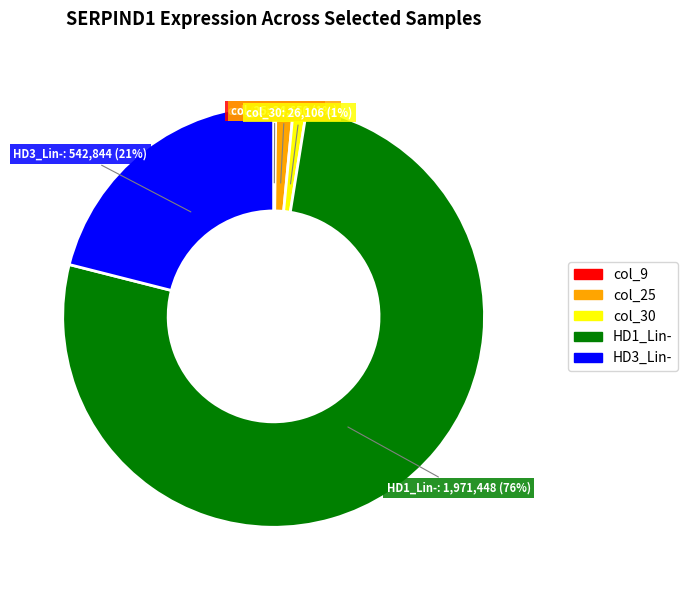

The col_30 slice represents 1% of the pie. True or false?

True